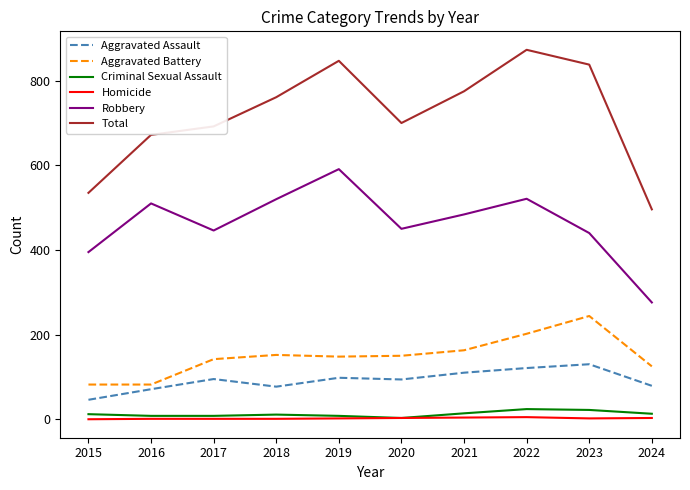

How many categories are shown in the chart?

10